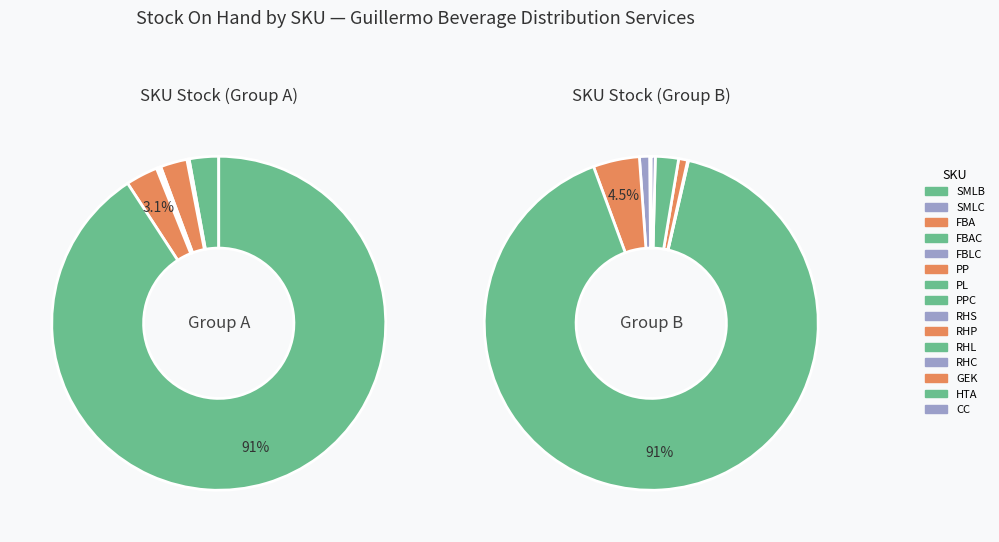

Combined, do FBLC and PL account for over 50%?

No